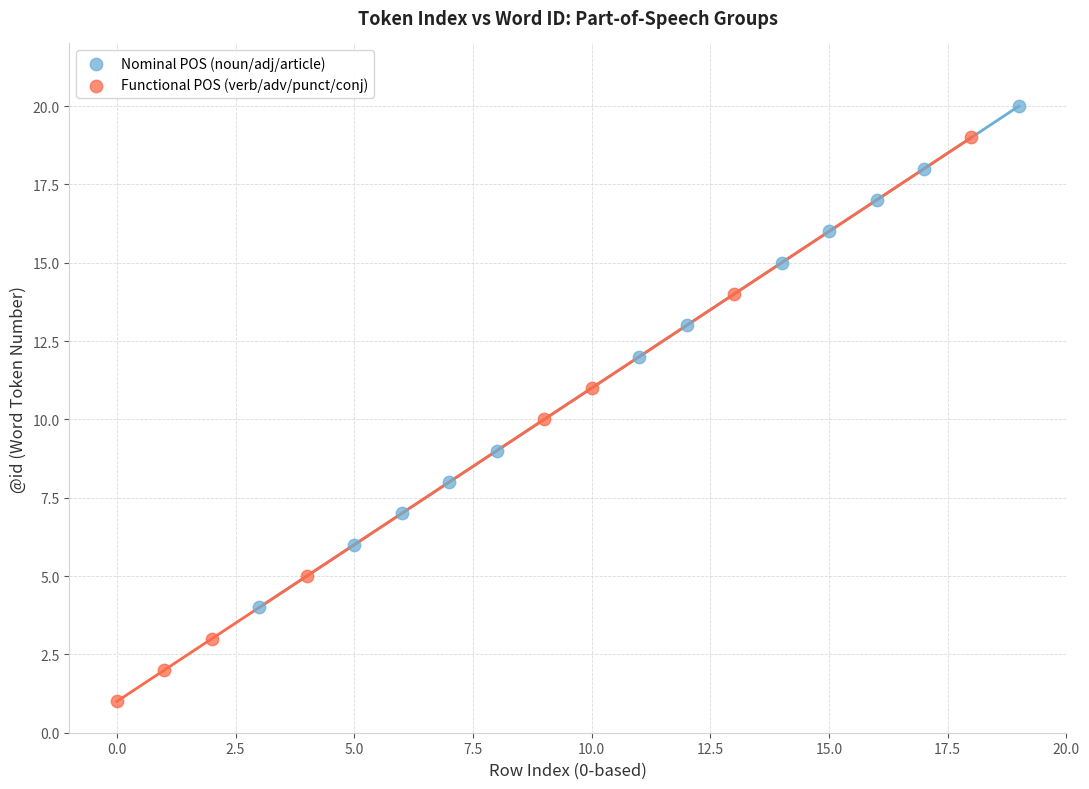

Which series has the largest Y range (max minus min)?

Functional POS (verb/adv/punct/conj)